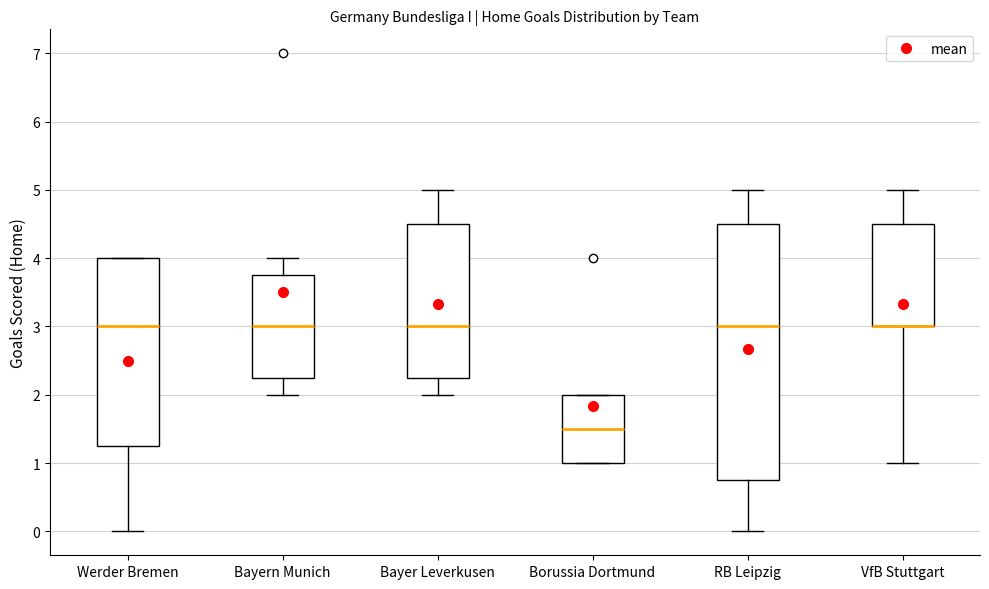

Reading left to right, transcribe this box plot: for each box, give where its median line is, the range the box spans, and where its two whiskers end, as read against the y-axis. The values are not printed on the chart, so give them approximately, as read against the axis.

Werder Bremen: median 3.0, box 1.3 to 4.0, whiskers 0.0 to 4.0
Bayern Munich: median 3.0, box 2.3 to 3.8, whiskers 2.0 to 4.0
Bayer Leverkusen: median 3.0, box 2.3 to 4.5, whiskers 2.0 to 5.0
Borussia Dortmund: median 1.5, box 1.0 to 2.0, whiskers 1.0 to 2.0
RB Leipzig: median 3.0, box 0.8 to 4.5, whiskers 0.0 to 5.0
VfB Stuttgart: median 3.0 (drawn on the box's lower edge), box 3.0 to 4.5, whiskers 1.0 to 5.0